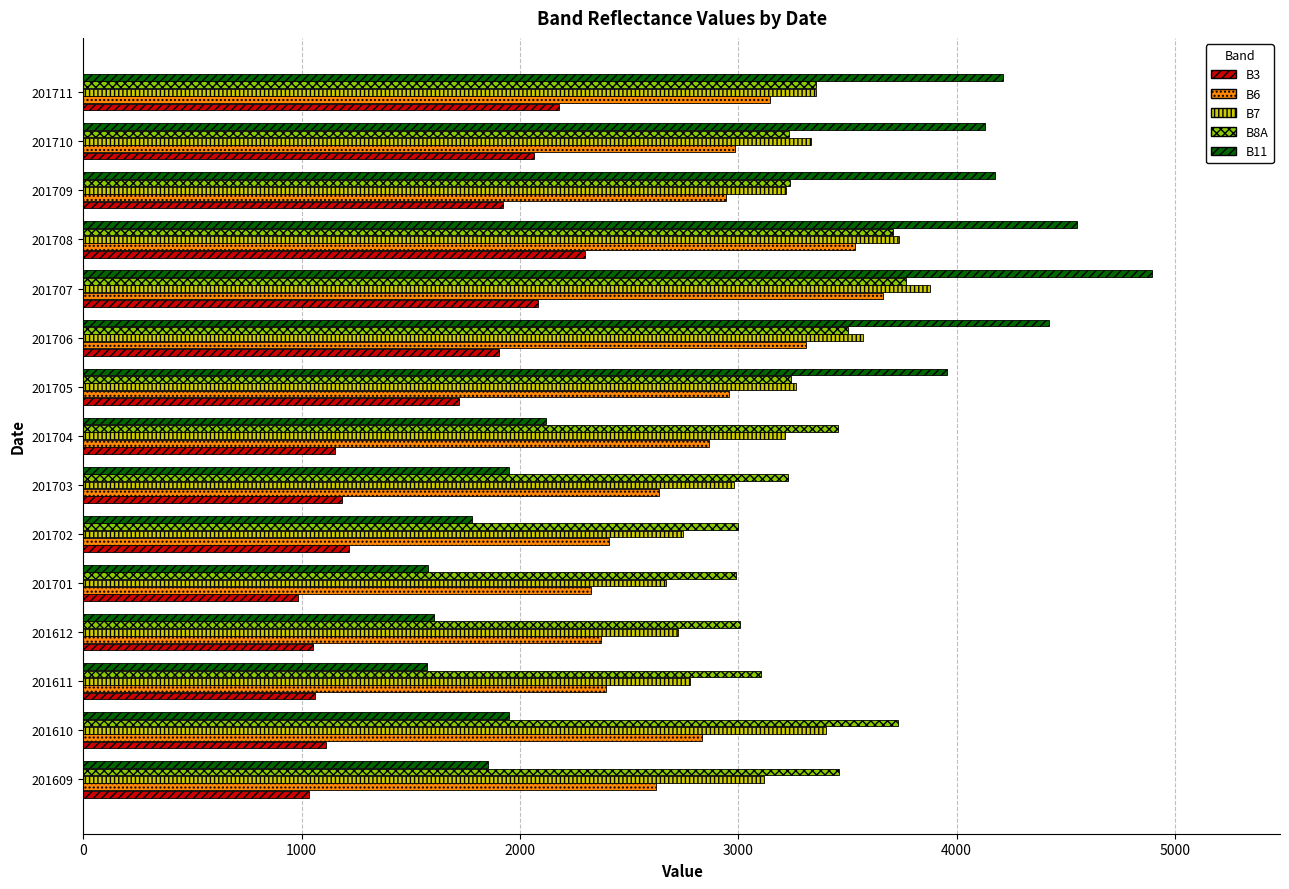

What is the difference between the highest and lowest values at 201704?

2305